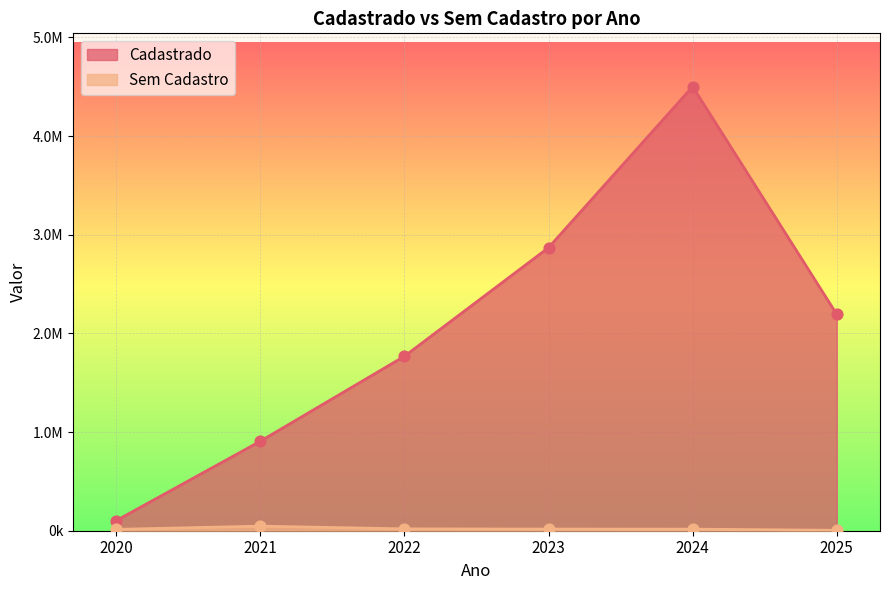

Is the value of Sem Cadastro at 2024 greater than the value of Cadastrado at 2023?

No